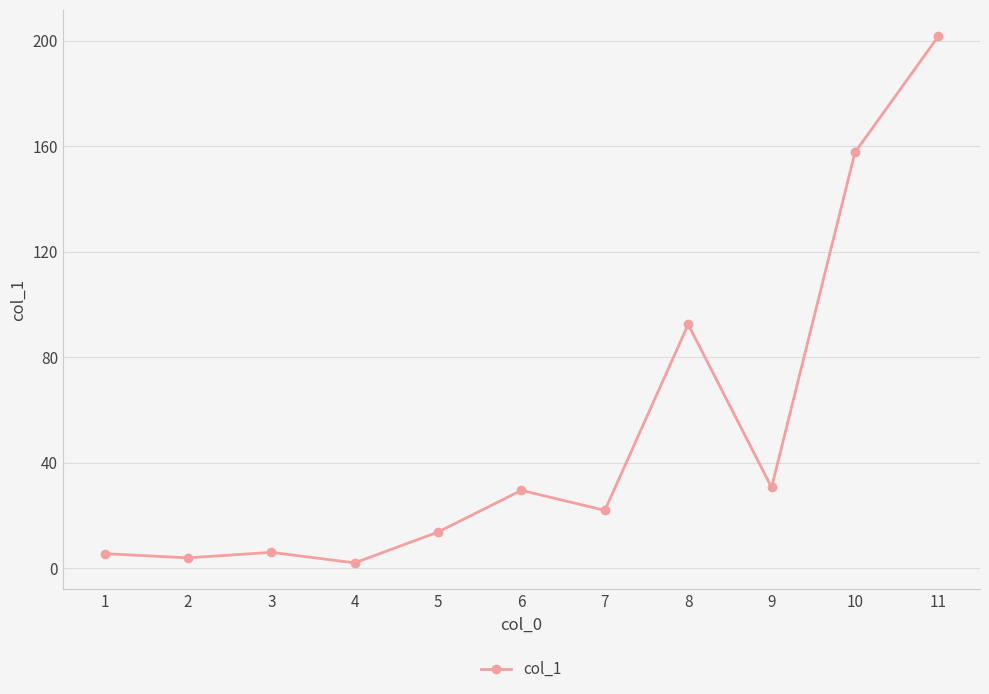

What is the average value?

51.4